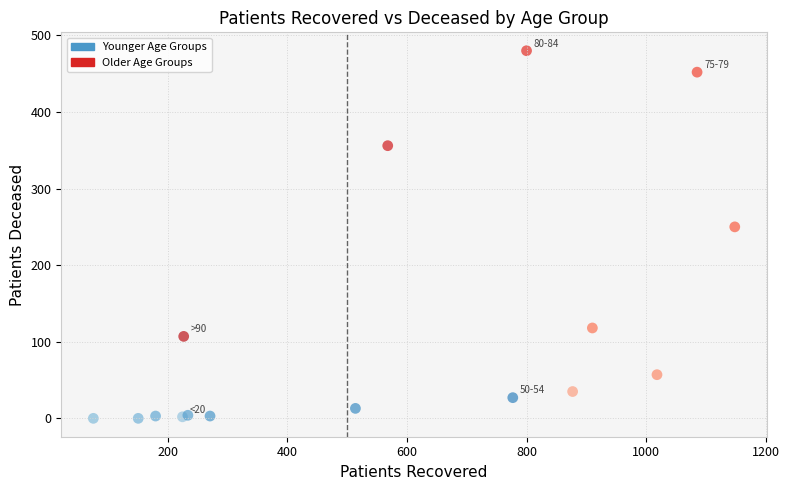

Which series contains the highest Y value?

Older Age Groups